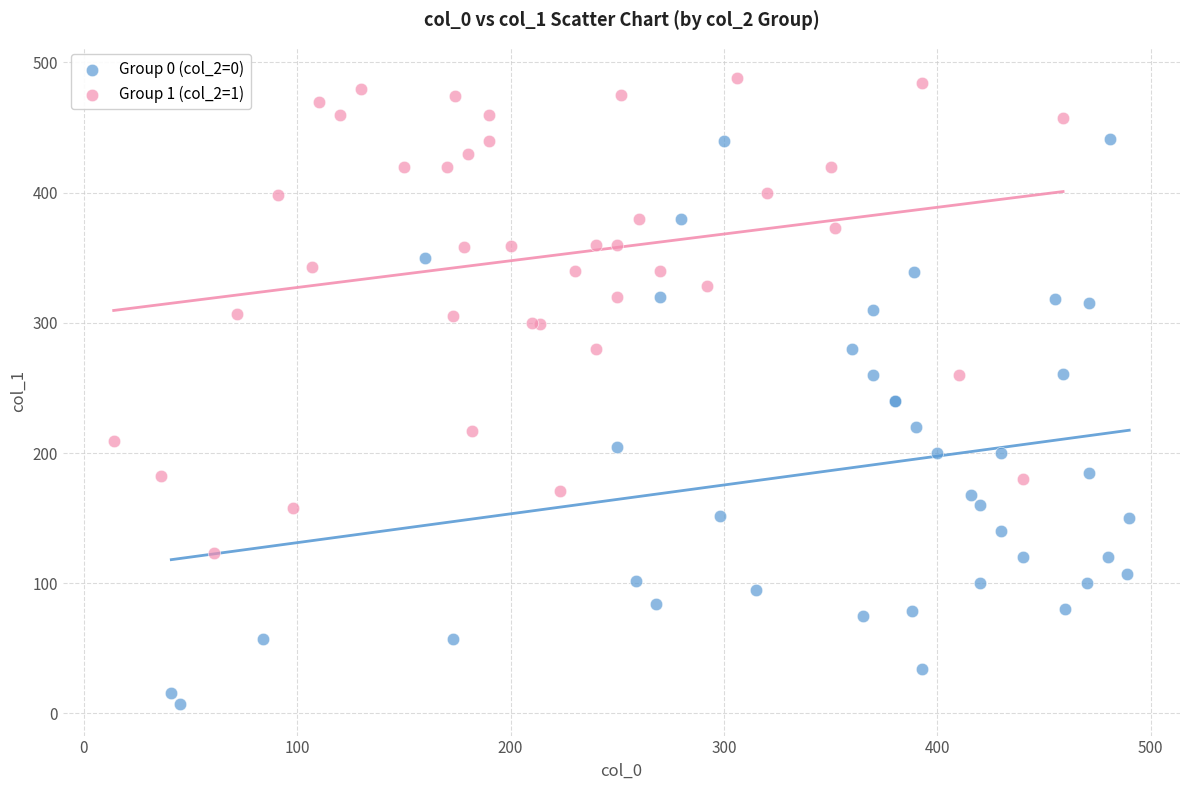

Which series reaches the maximum Y coordinate?

Group 1 (col_2=1)